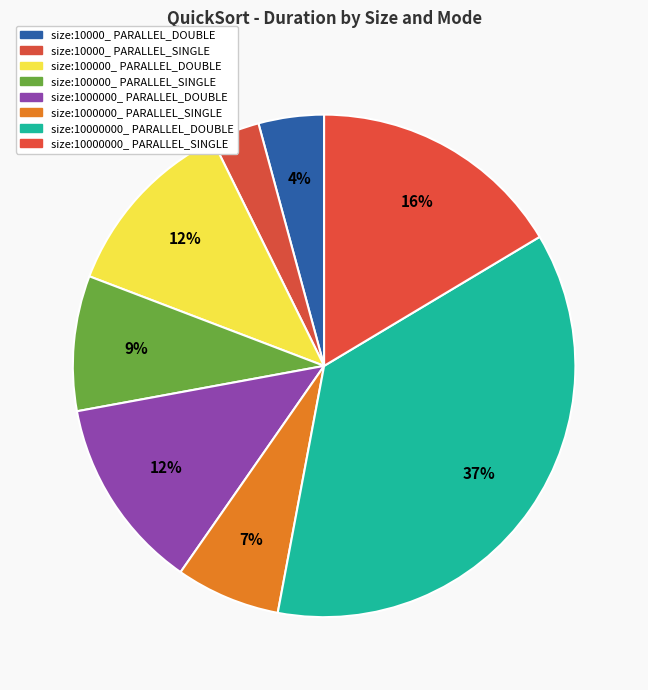

To the nearest percent, what is the combined percentage of size:100000_ PARALLEL_DOUBLE and size:1000000_ PARALLEL_DOUBLE?

24%